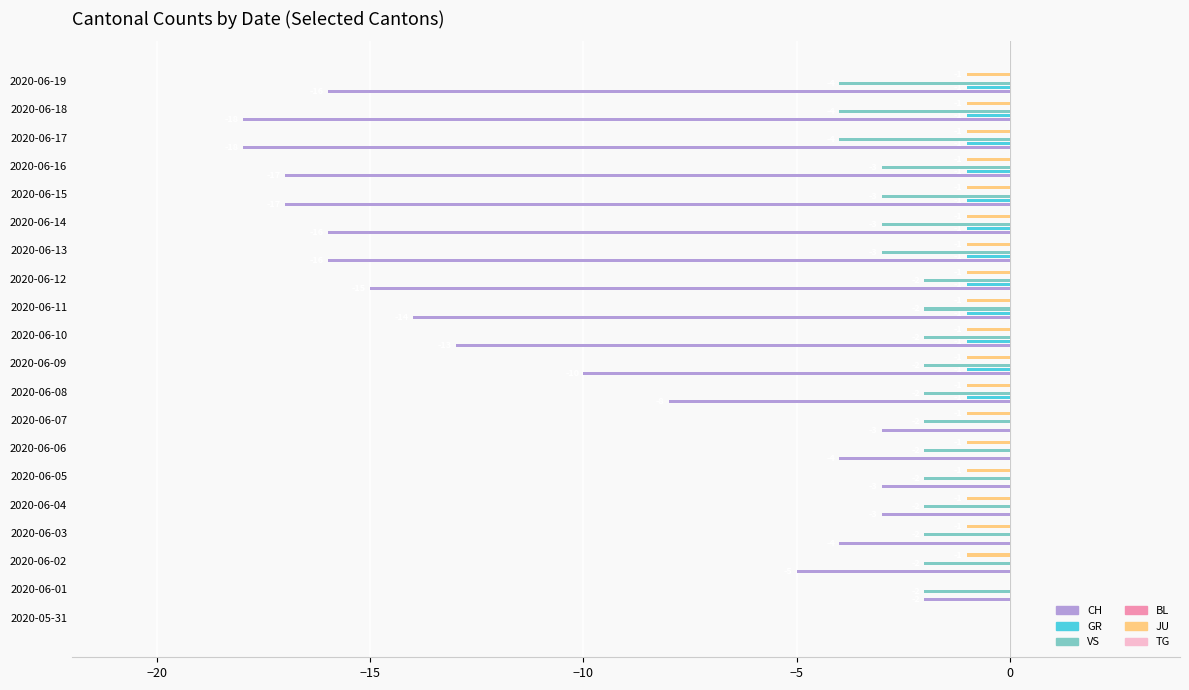

Which has a higher value, 2020-06-02 or 2020-06-06?

2020-06-06